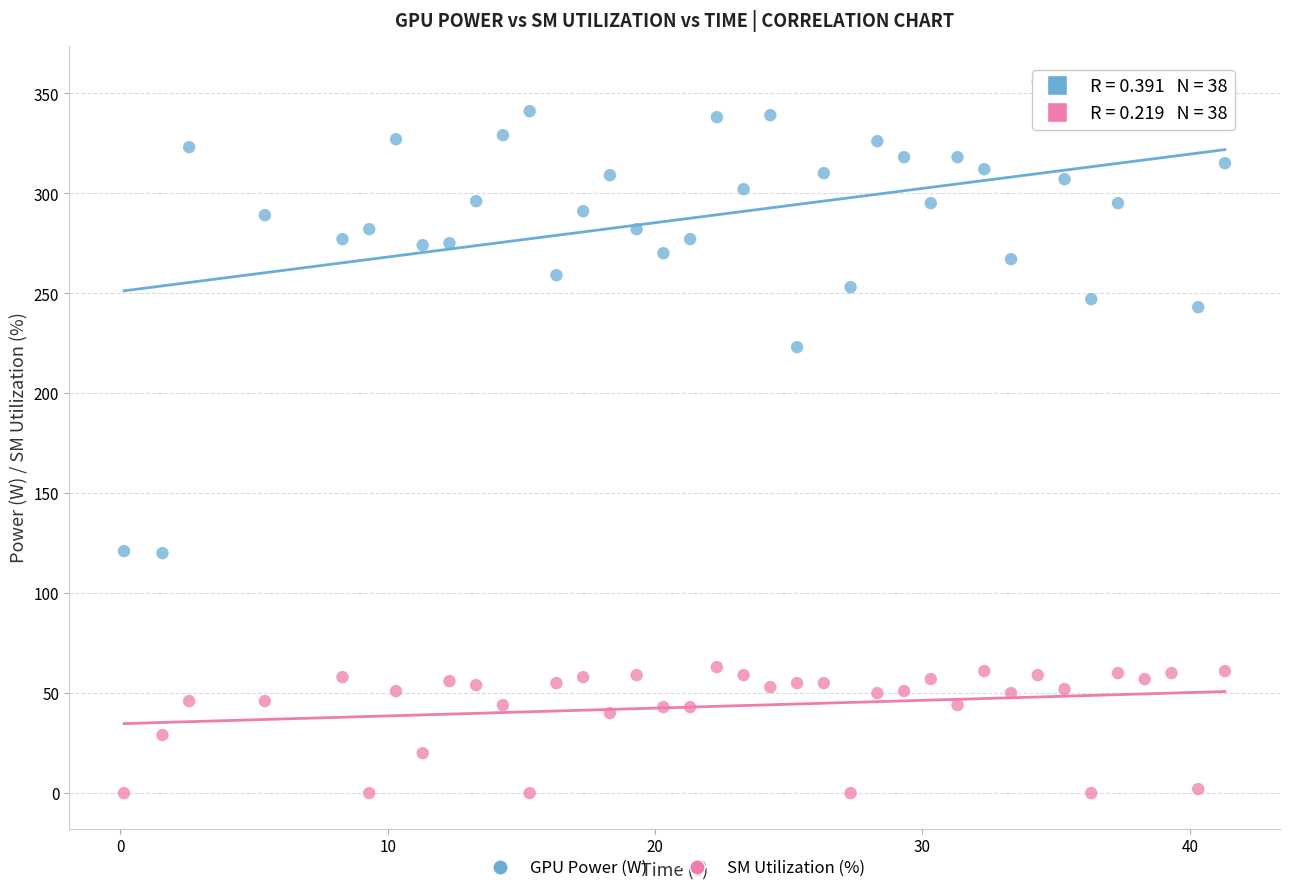

In the GPU Power (W) series, what Y value is closest to 238?

243